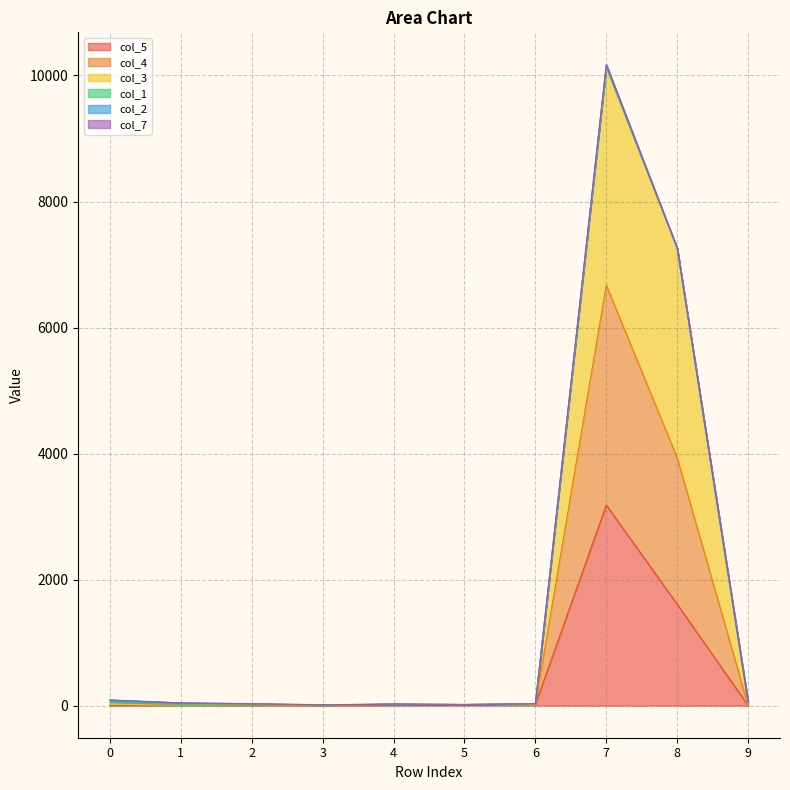

True or false: col_4 and col_3 cross at least once.

False